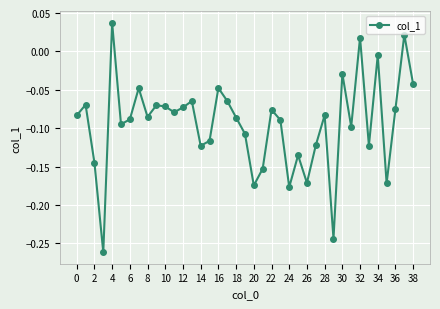

What is the difference between the maximum and second lowest values?

0.3